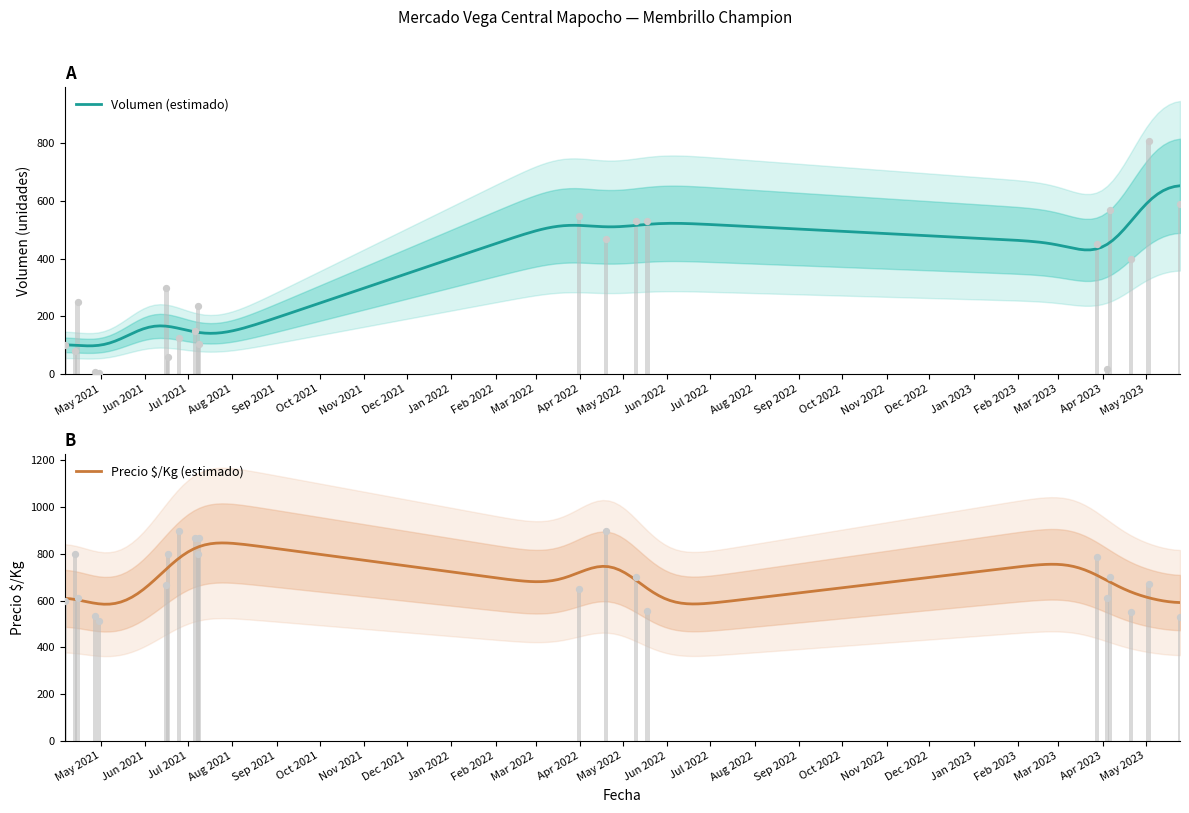

Which series reaches the minimum Y coordinate?

Volumen